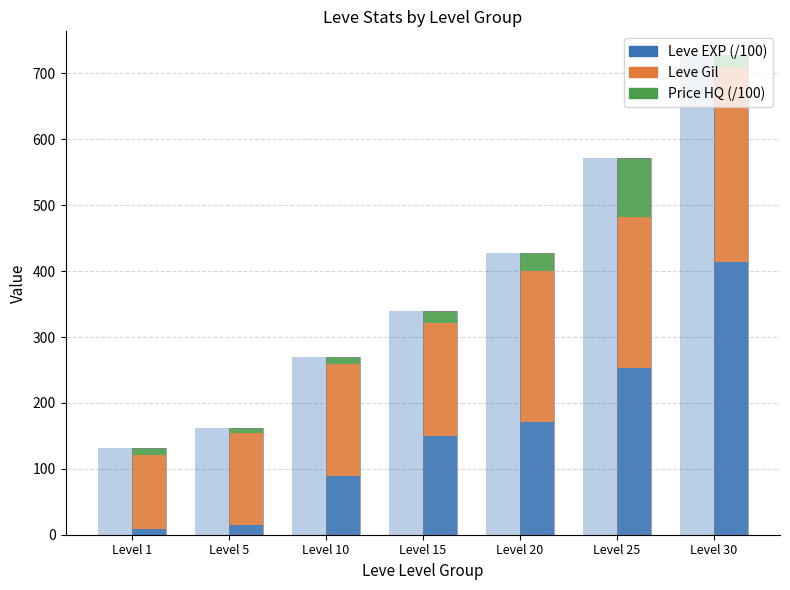

Rank the series by their maximum value, from highest to lowest.

Leve EXP, Leve Gil, currentAveragePriceHQ